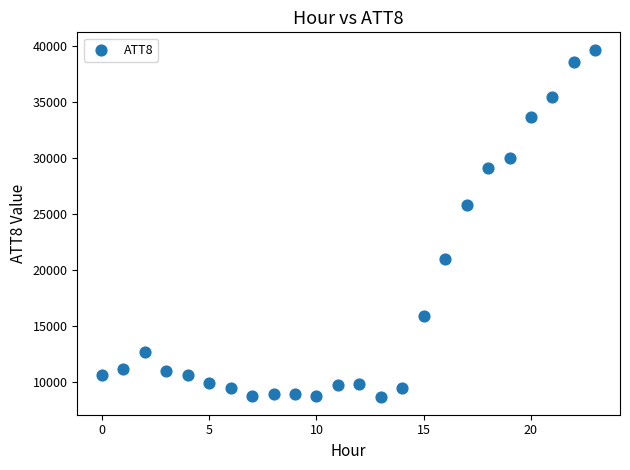

What is the range of Y values (max minus min)?

31100